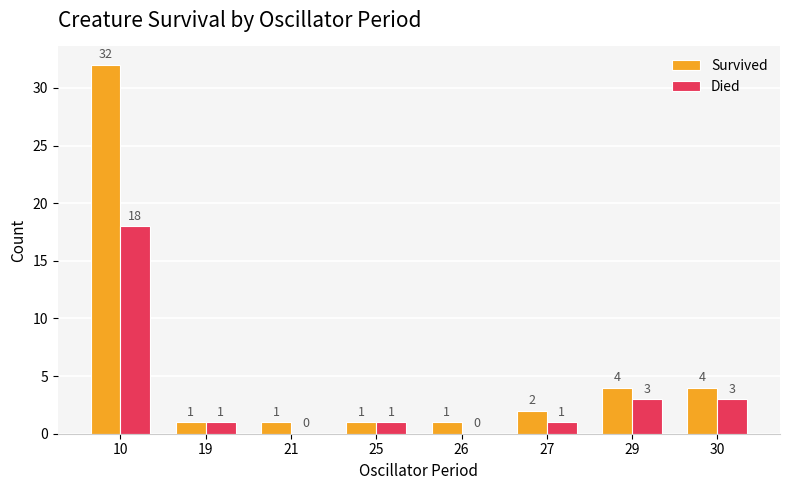

The Survived series shows 32 at 10. True or false?

True